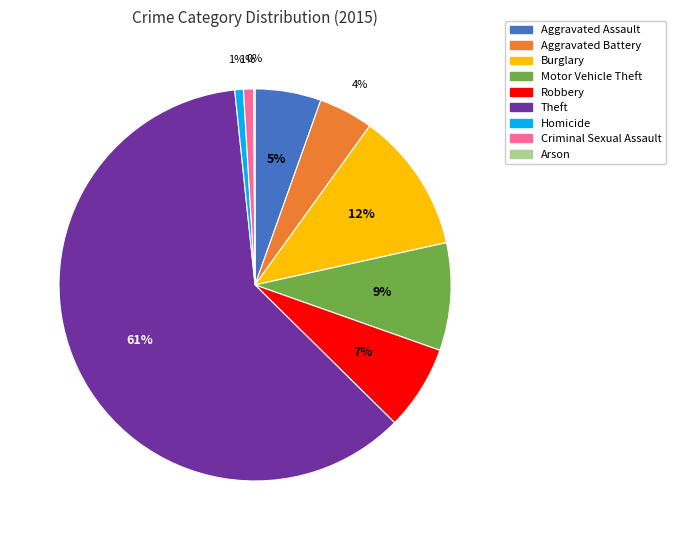

Which category accounts for the majority?

Theft